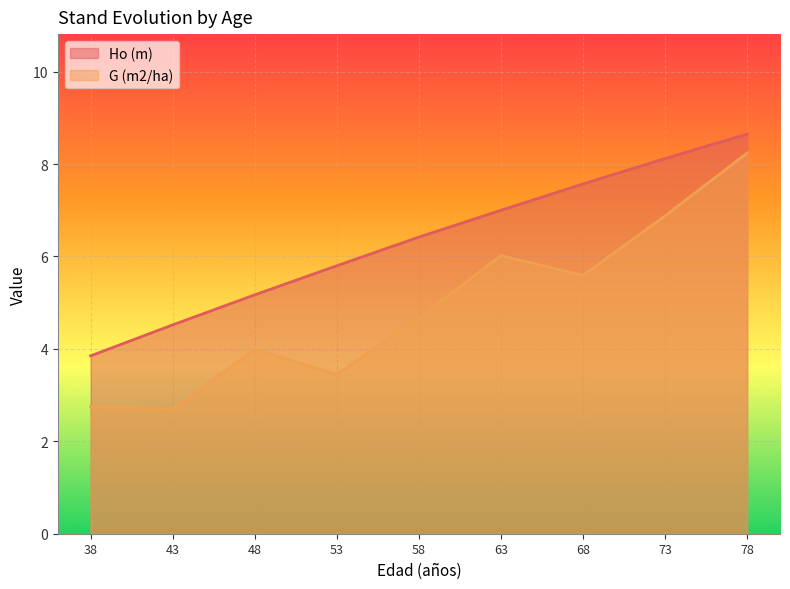

What is the spread (max minus min) of values at 58?

1.8